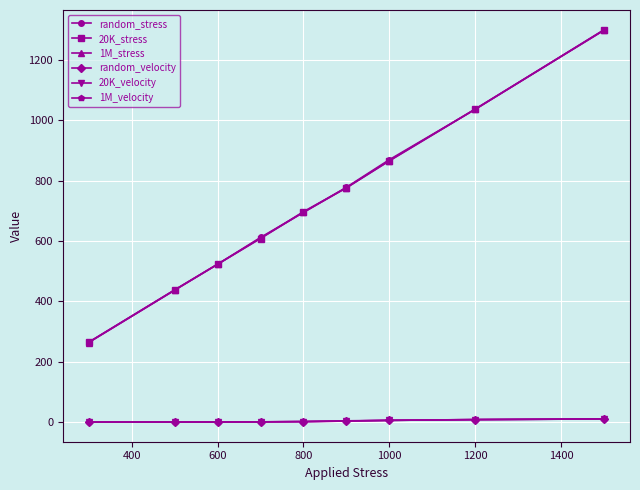

At how many categories does at least one series exceed 348?

8